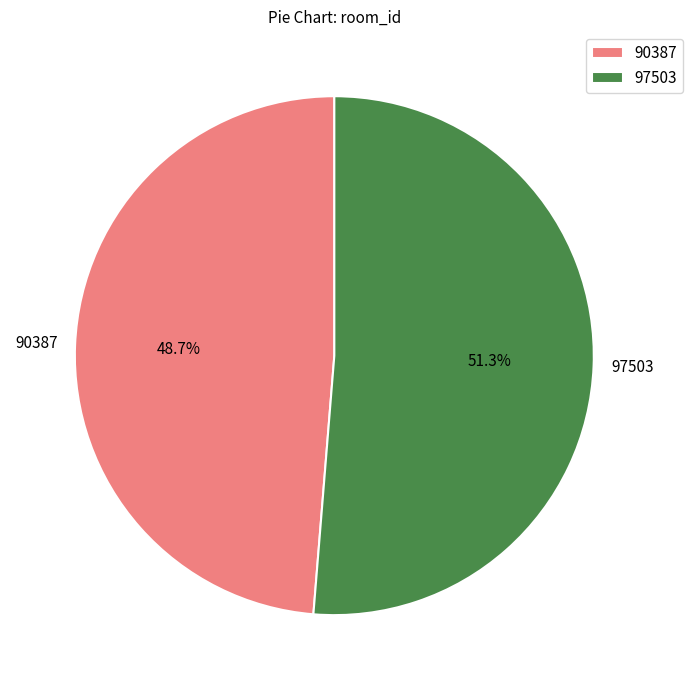

Approximately how many times larger is the value at 97503 compared to 90387?

1.1